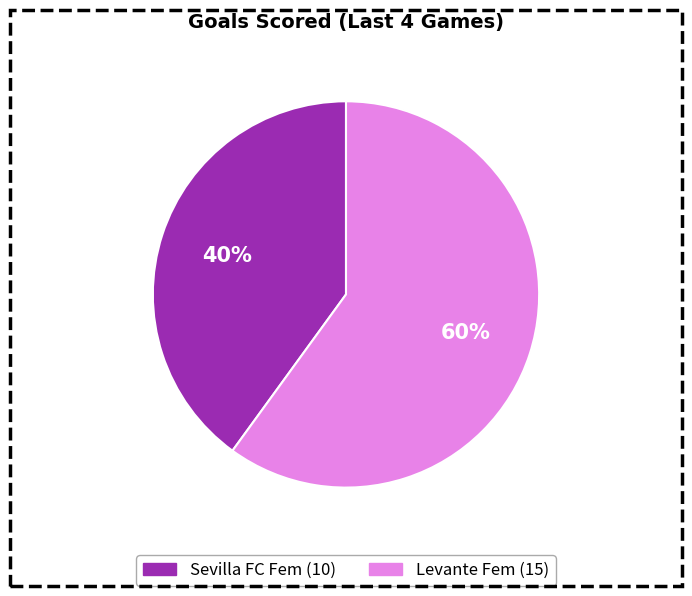

How many segments does this pie chart have?

2